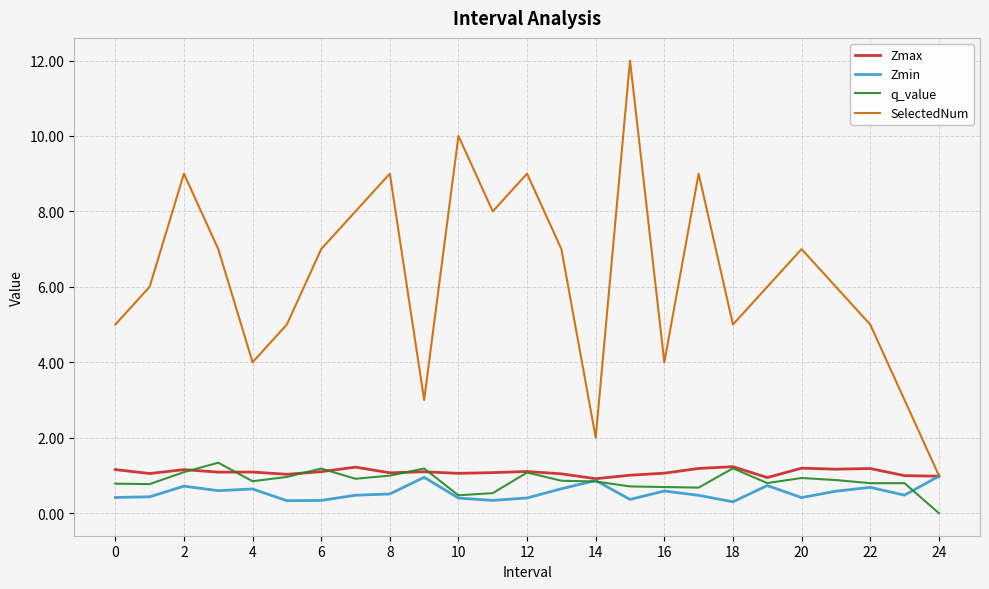

Which series has the largest range (max minus min)?

SelectedNum